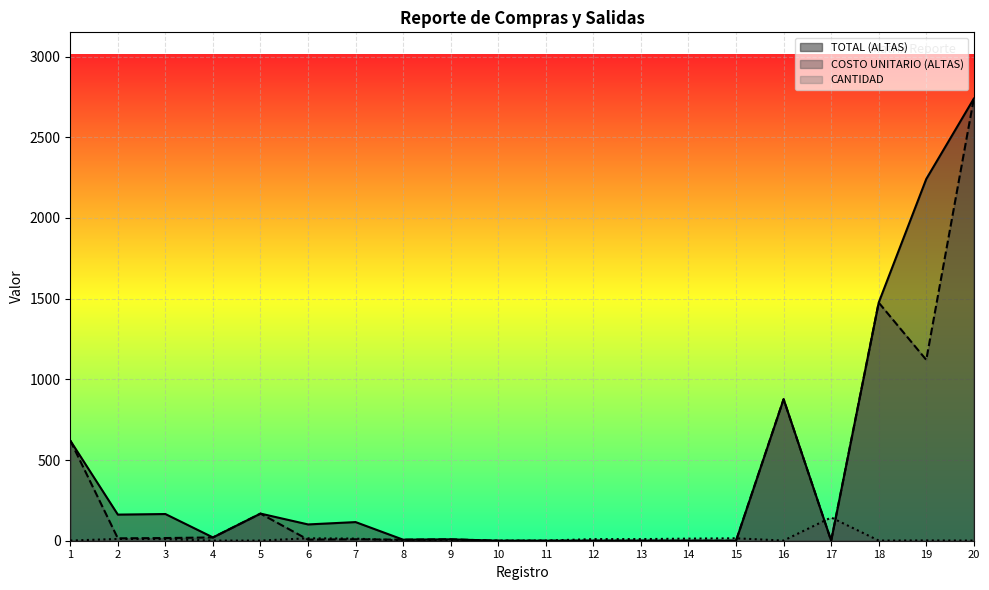

Where is COSTO UNITARIO (ALTAS) nearest to the value 1369?

18